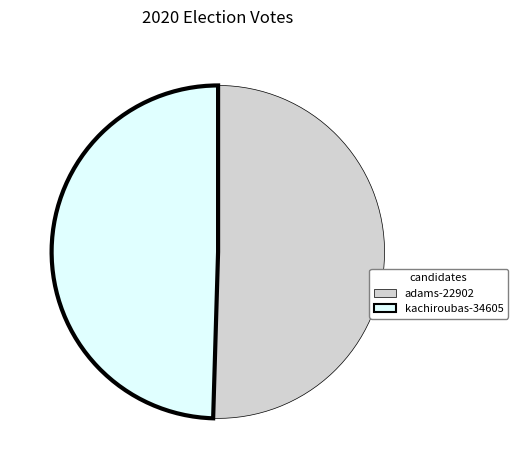

What is the largest slice in the pie chart?

adams-22902